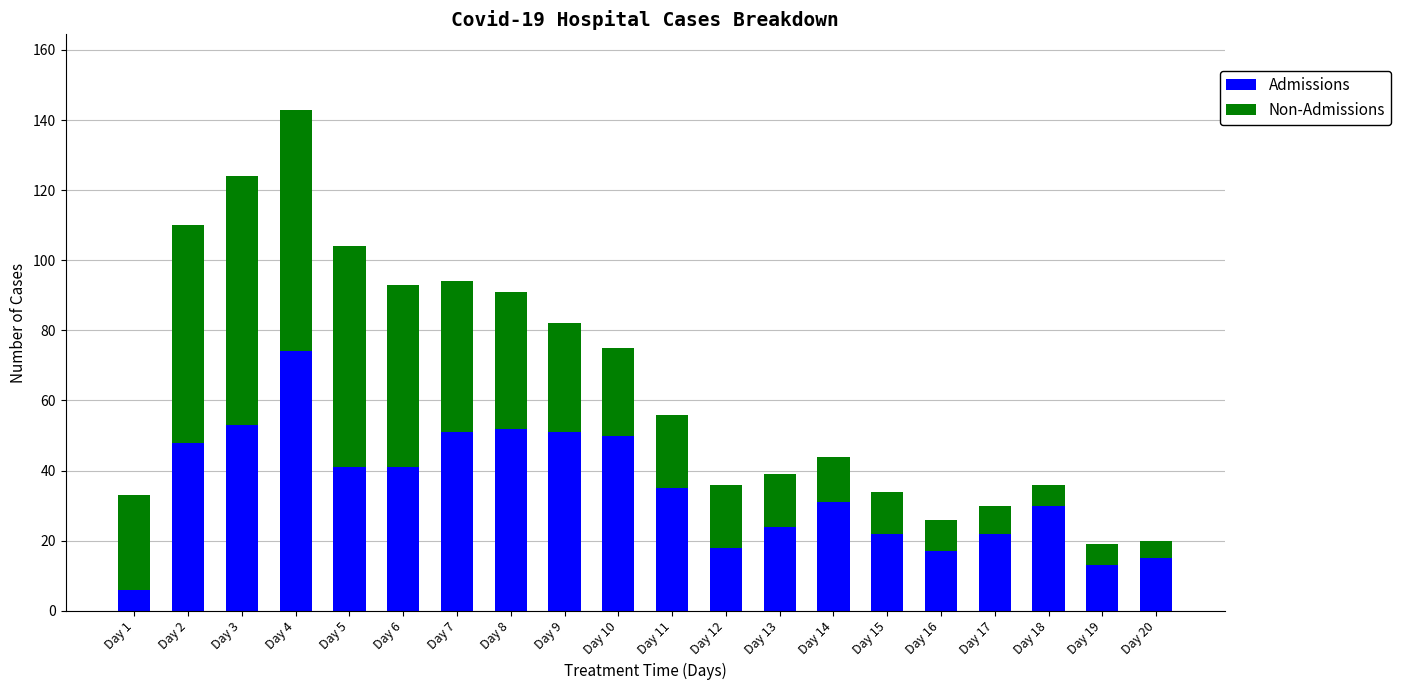

At which label does Admissions reach its peak?

Day 4